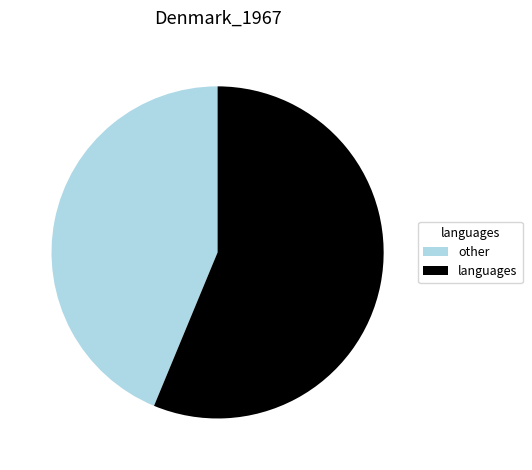

True or false: languages accounts for 46% of the total.

False